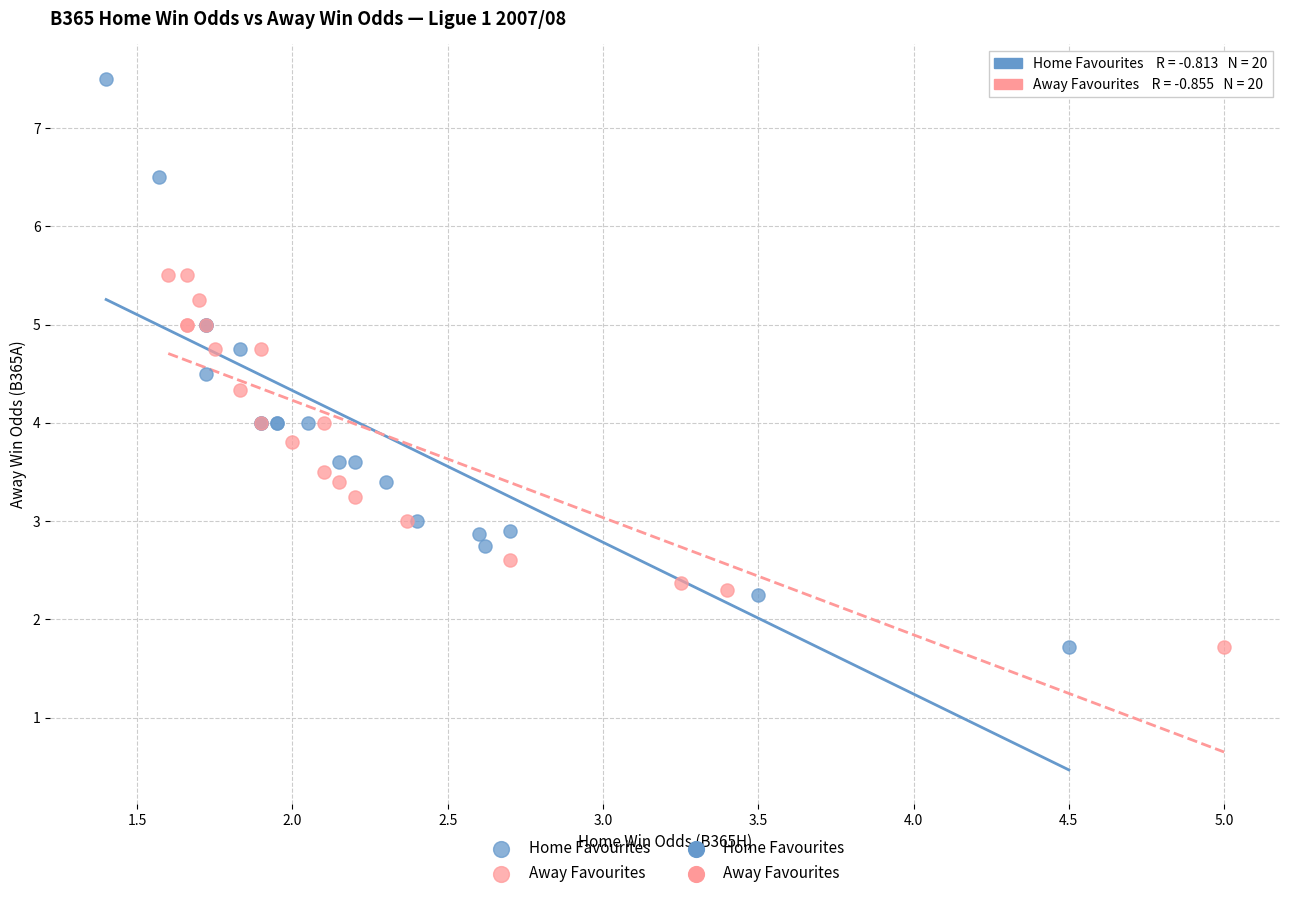

Which series has the widest spread of Y values?

Home Favourites